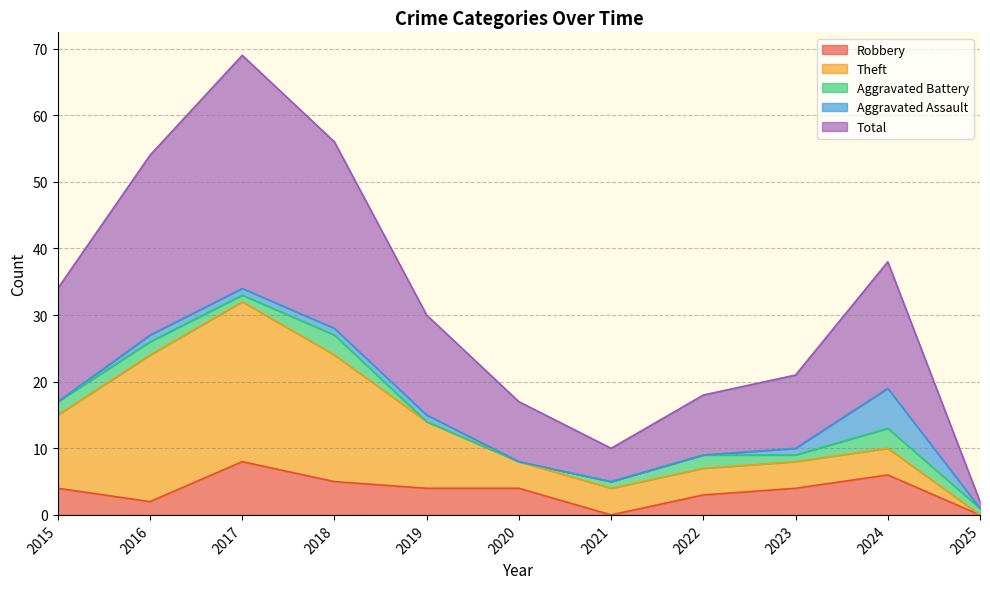

What is the difference between the highest and lowest values at 2023?

10